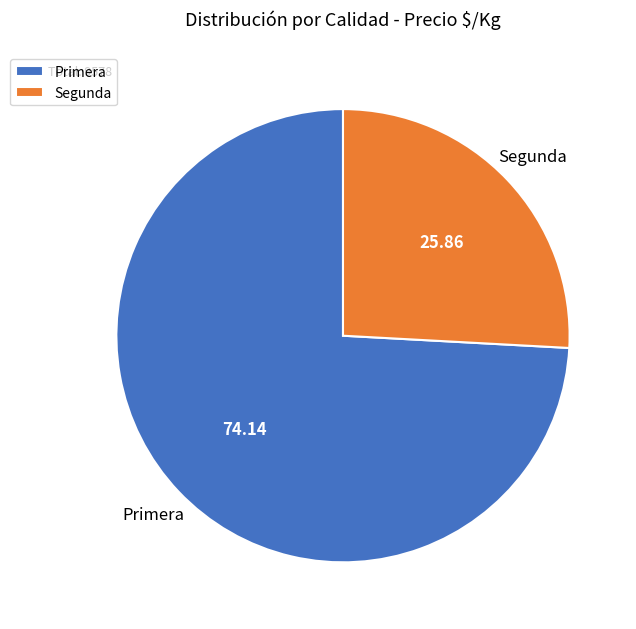

Is it true that Primera is 1% of the pie?

False